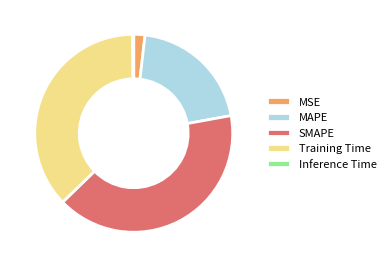

Does any single category account for the majority?

No